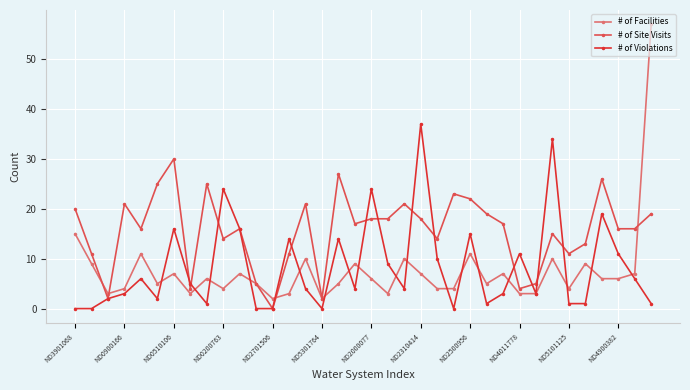

What is the maximum value for # of Facilities?

57